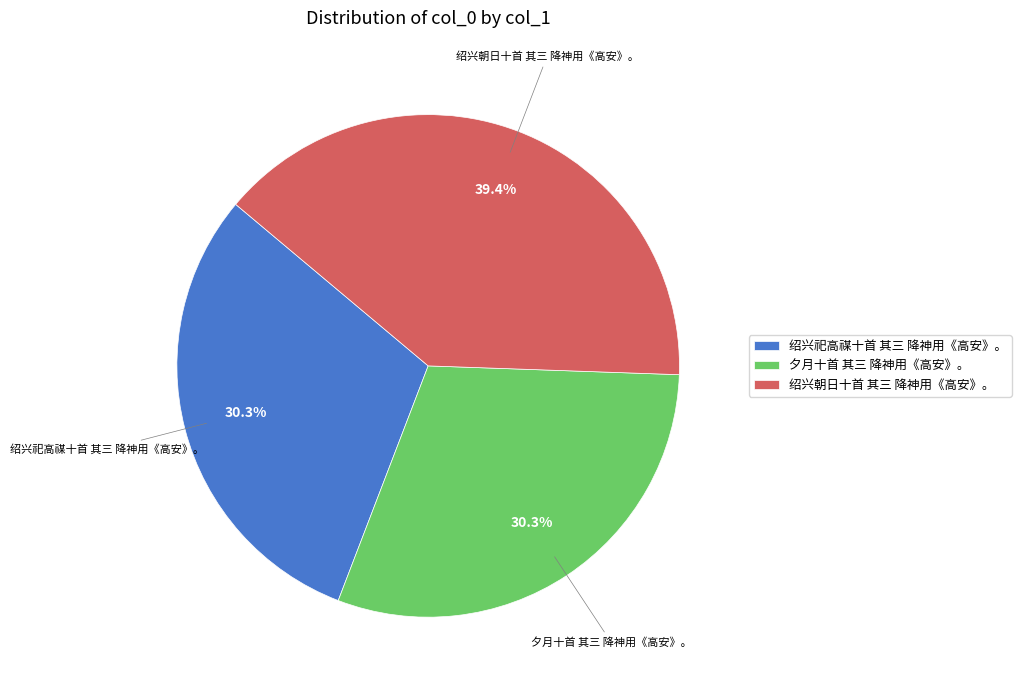

To the nearest percent, what is the combined percentage of 夕月十首 其三 降神用《高安》。 and 绍兴祀高禖十首 其三 降神用《高安》。?

61%